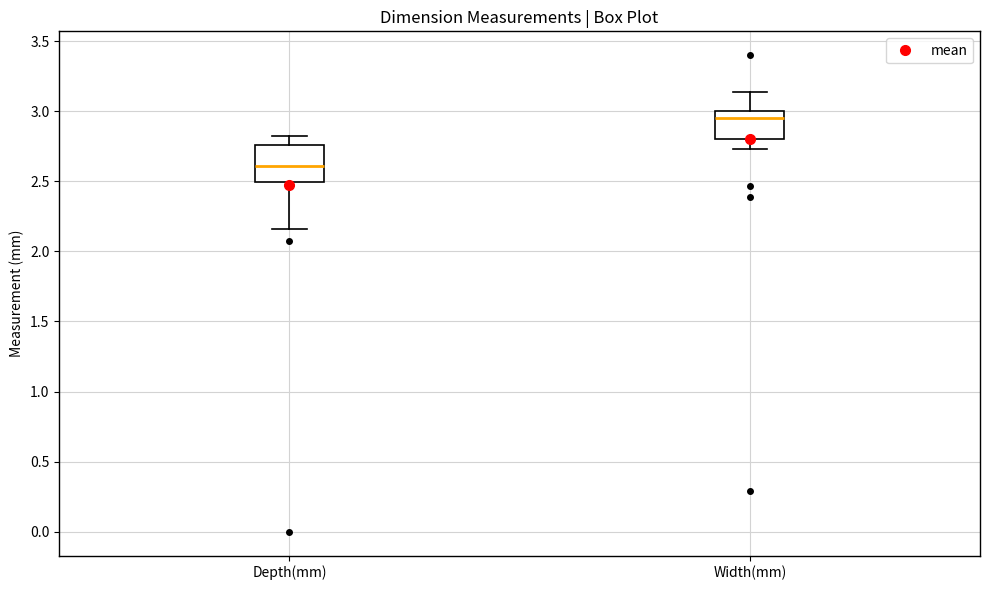

Which box's median line is the highest?

Width(mm)